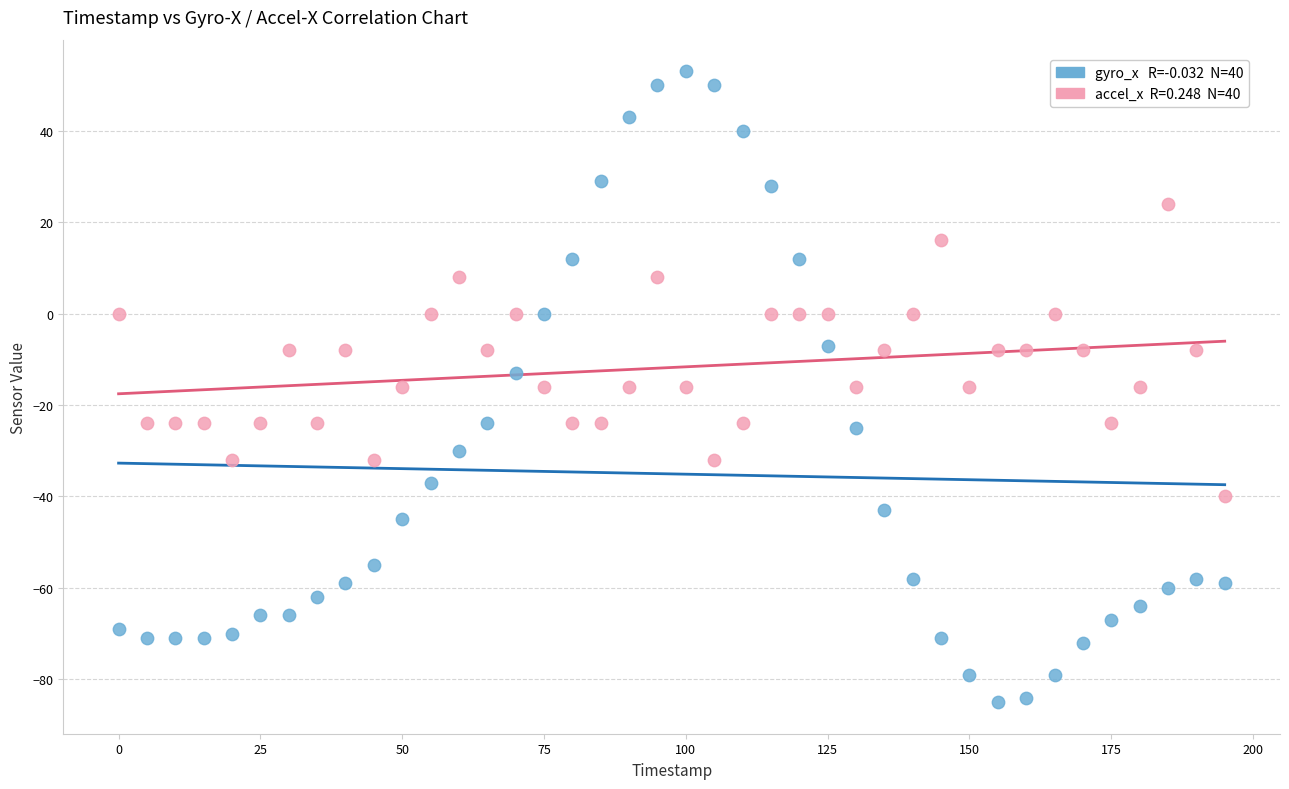

Across all data points, what is the range of X values (max minus min)?

195